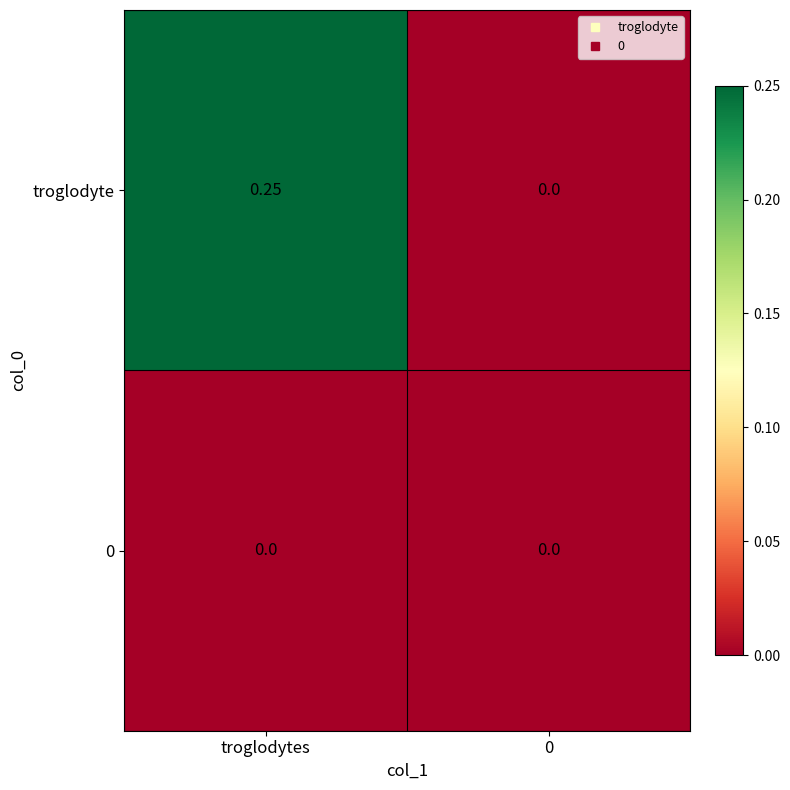

How many series are shown in this chart?

2